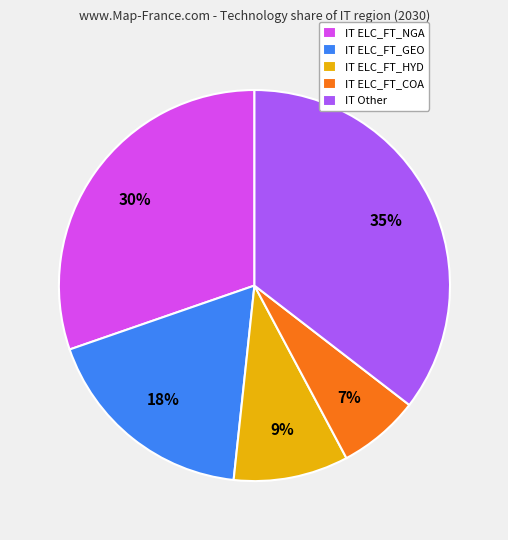

Which has a higher value, IT Other or IT ELC_FT_HYD?

IT Other